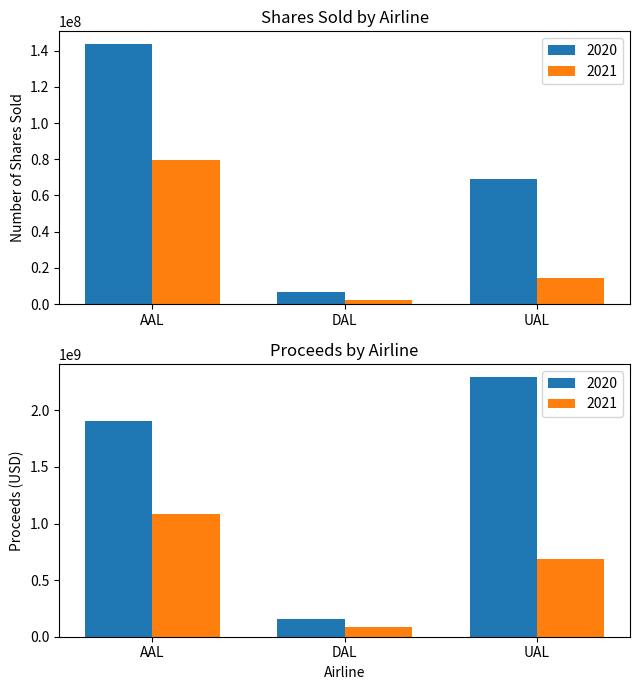

What is the sum of all Shares Sold 2021 values?

95899019.0